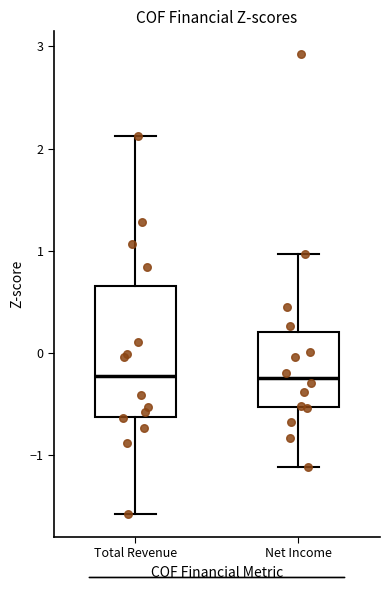

Reading left to right, read every box against the y-axis: the position of its median line, the range the box covers, and the ends of its whiskers. The values are not printed on the chart, so give them approximately, as read against the axis.

Total Revenue: median -0.2, box -0.6 to 0.7, whiskers -1.6 to 2.1
Net Income: median -0.3, box -0.5 to 0.2, whiskers -1.1 to 1.0